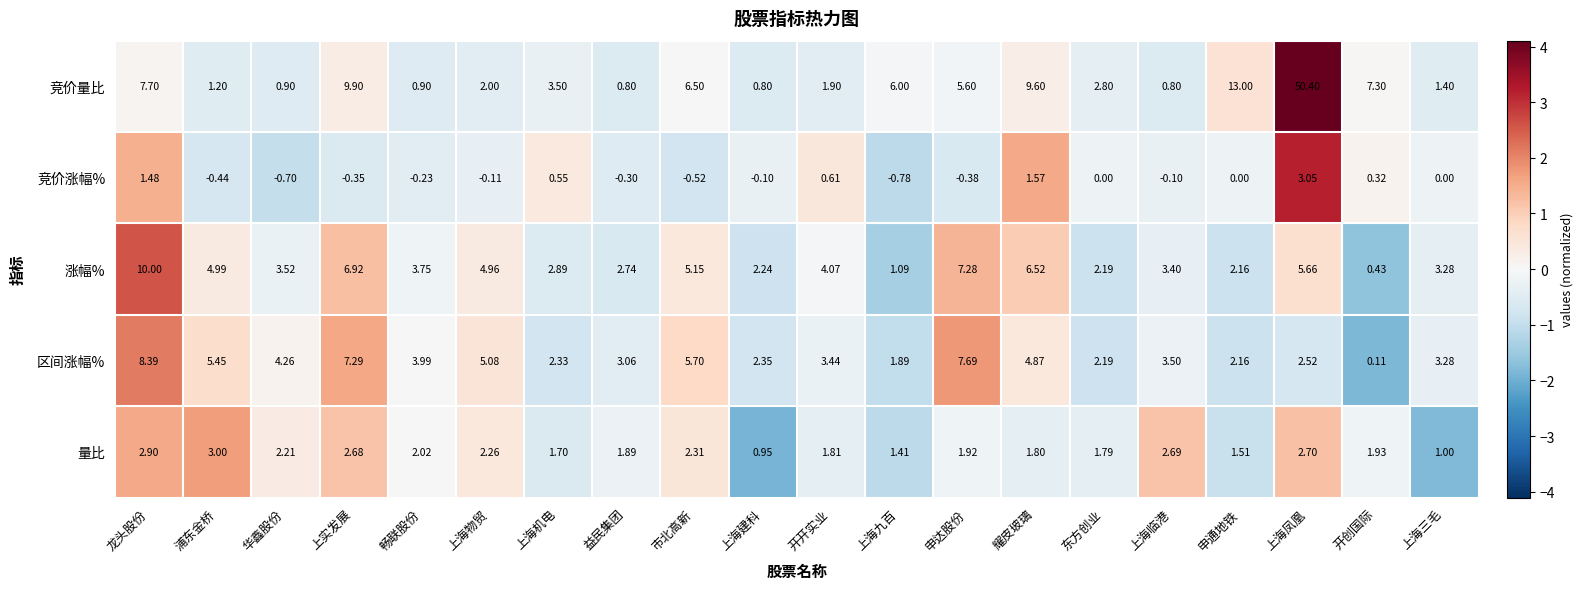

Which series has the widest spread of values?

竞价量比